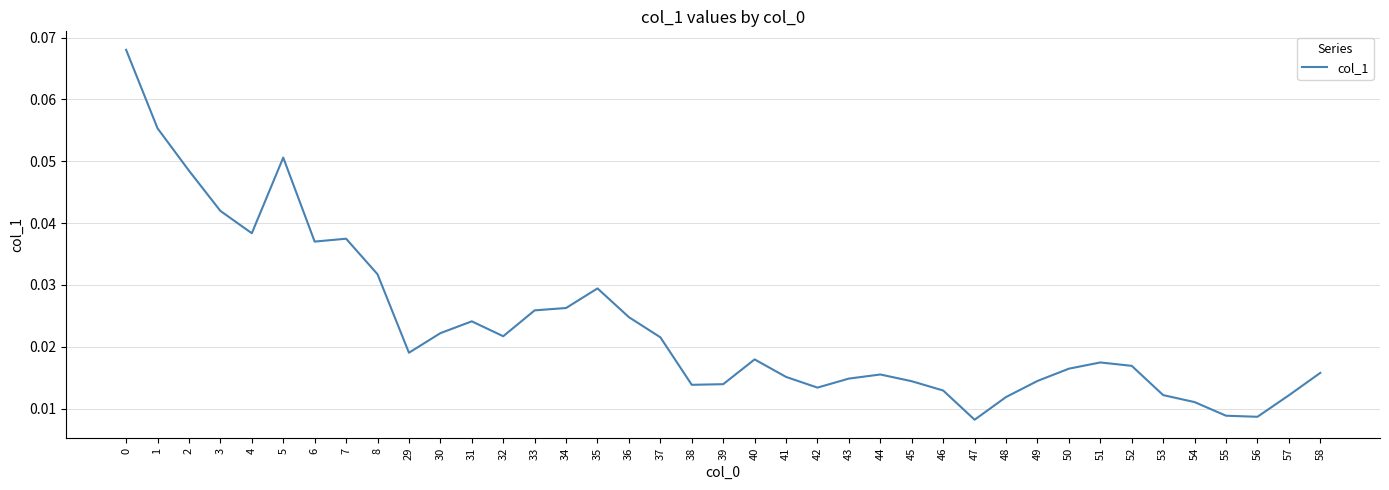

Between 56 and 45, which is larger?

45